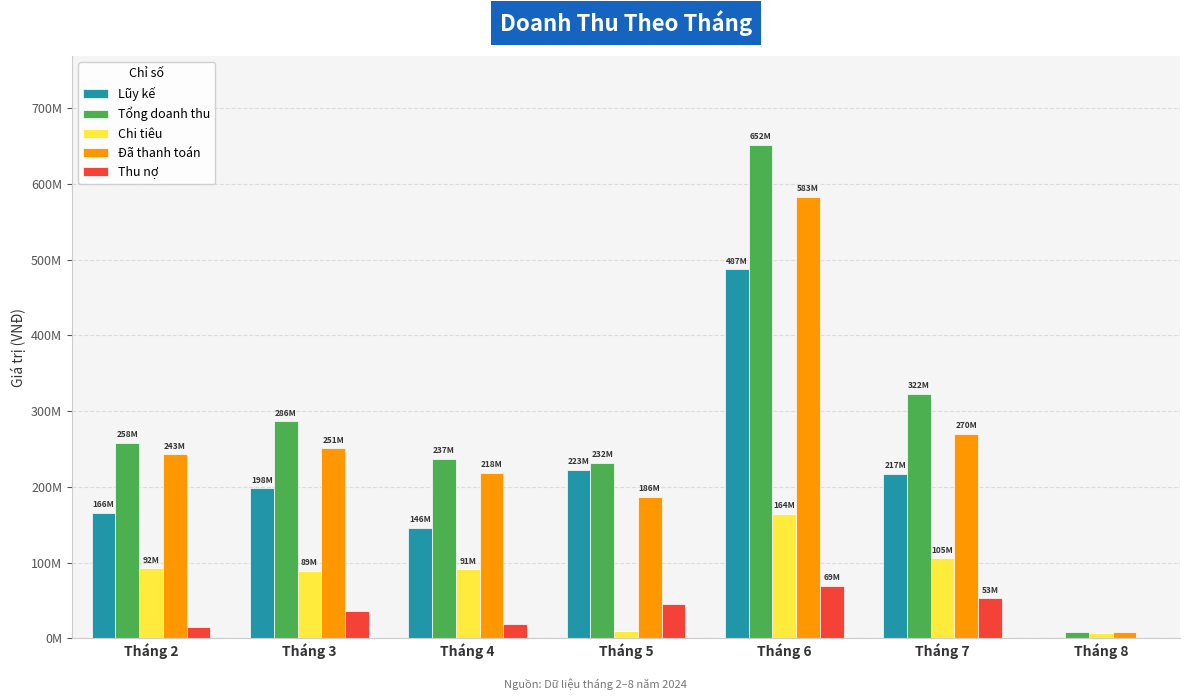

What are all the series names shown in the legend?

Lũy kế, Tổng doanh thu, Chi tiêu, Đã thanh toán, Thu nợ